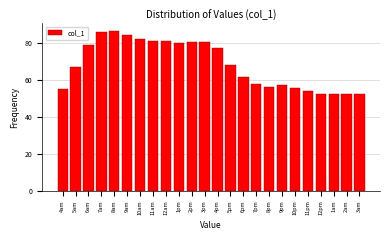

What position from the right is 4am?

24